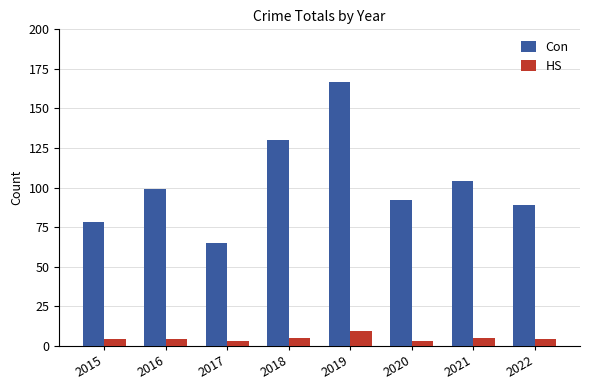

How many categories are shown in the chart?

8